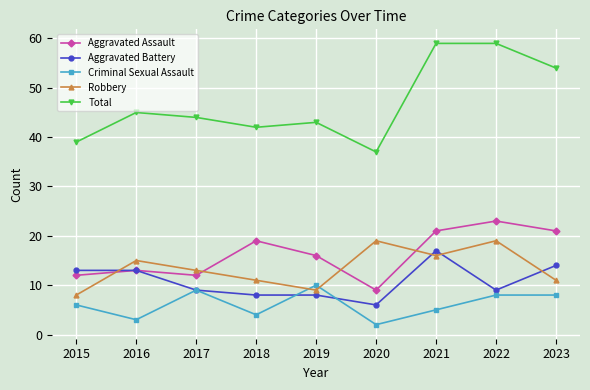

At which label is Aggravated Assault closest to 16?

2019